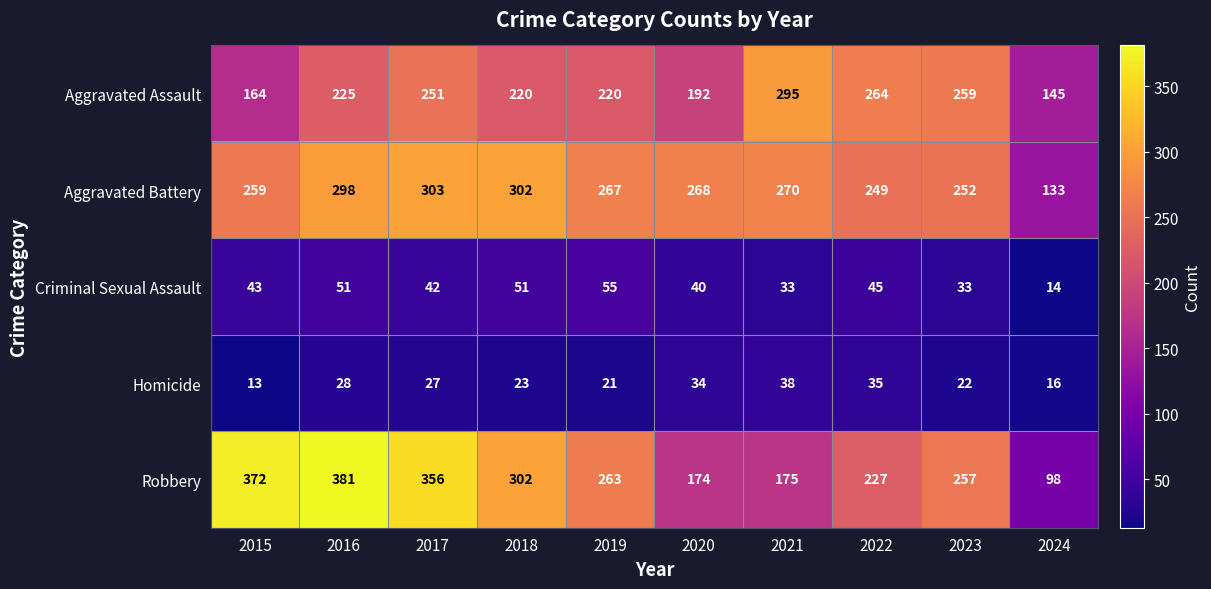

The Robbery series shows 302 at 2018. True or false?

True